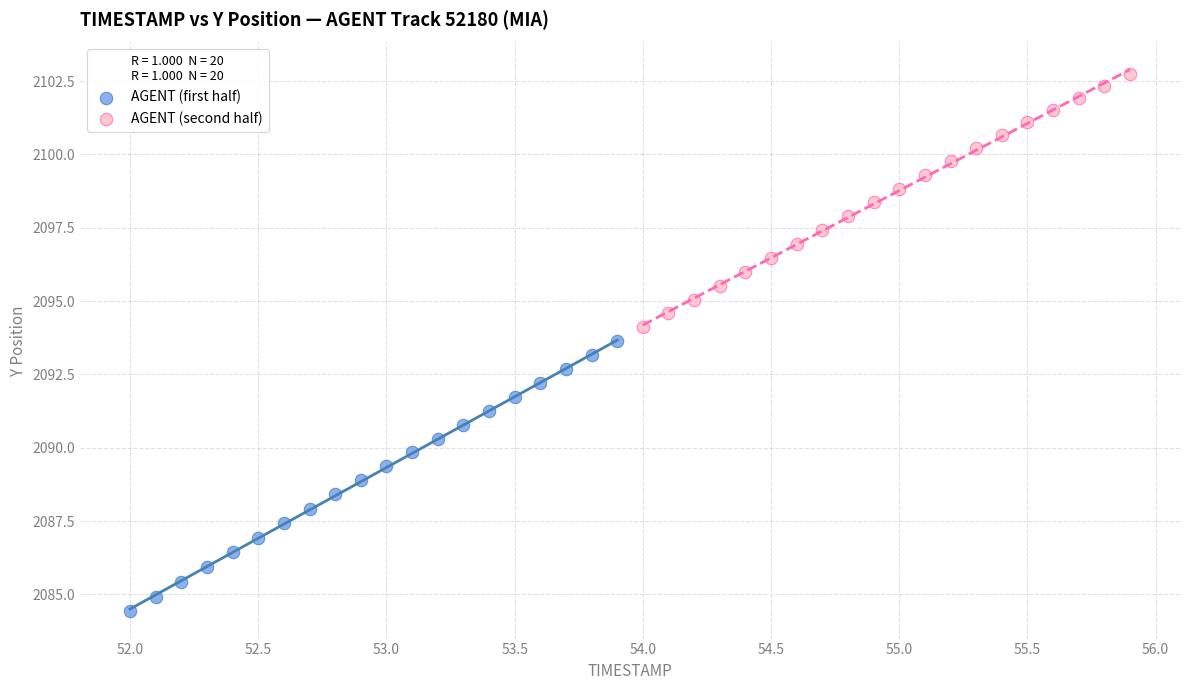

What are all the series names shown in the legend?

AGENT (first half), AGENT (second half)